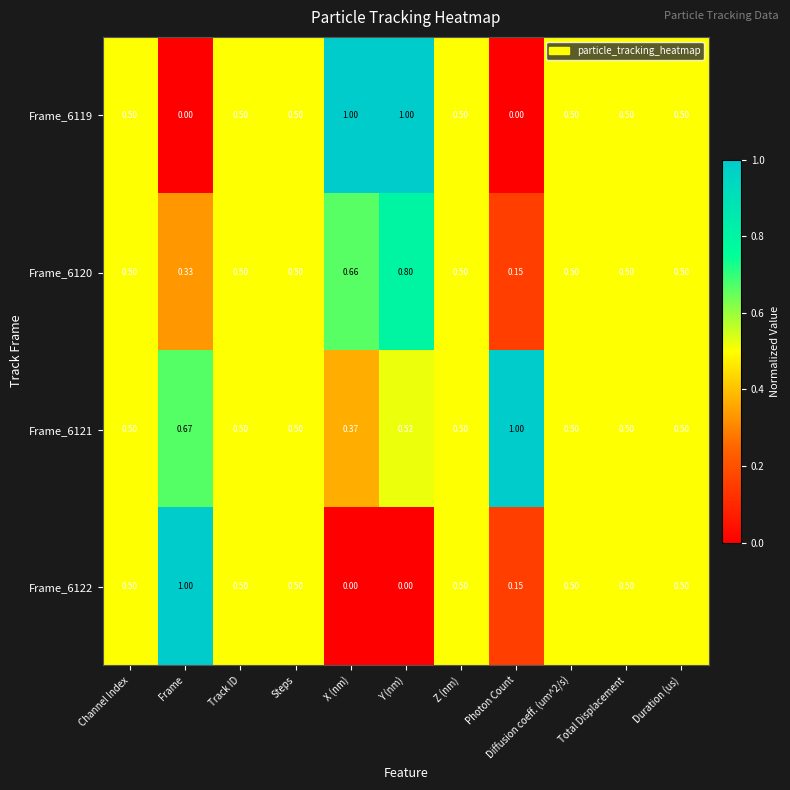

At which label is Frame_6120 closest to 0?

Photon Count